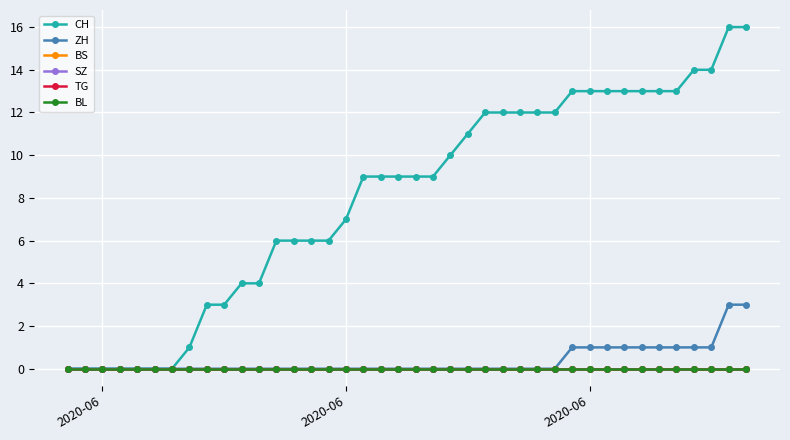

True or false: BL and ZH cross at least once.

False